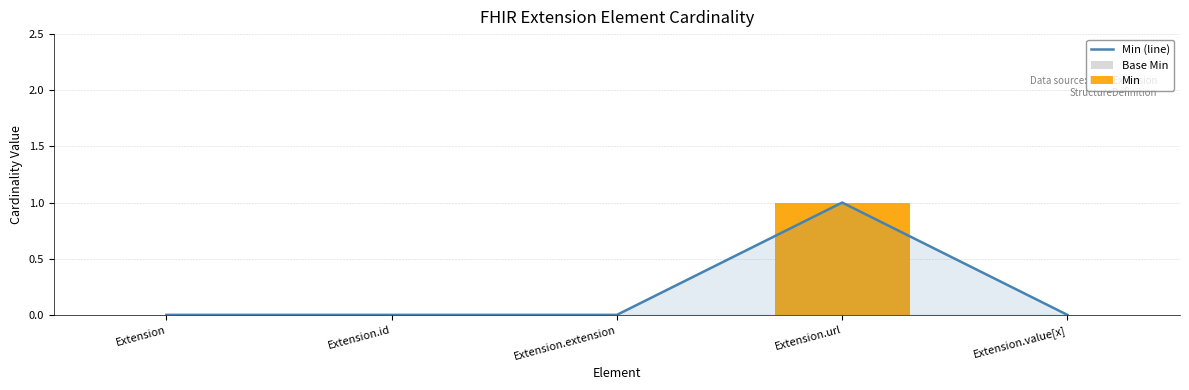

How many distinct data groups are displayed?

3